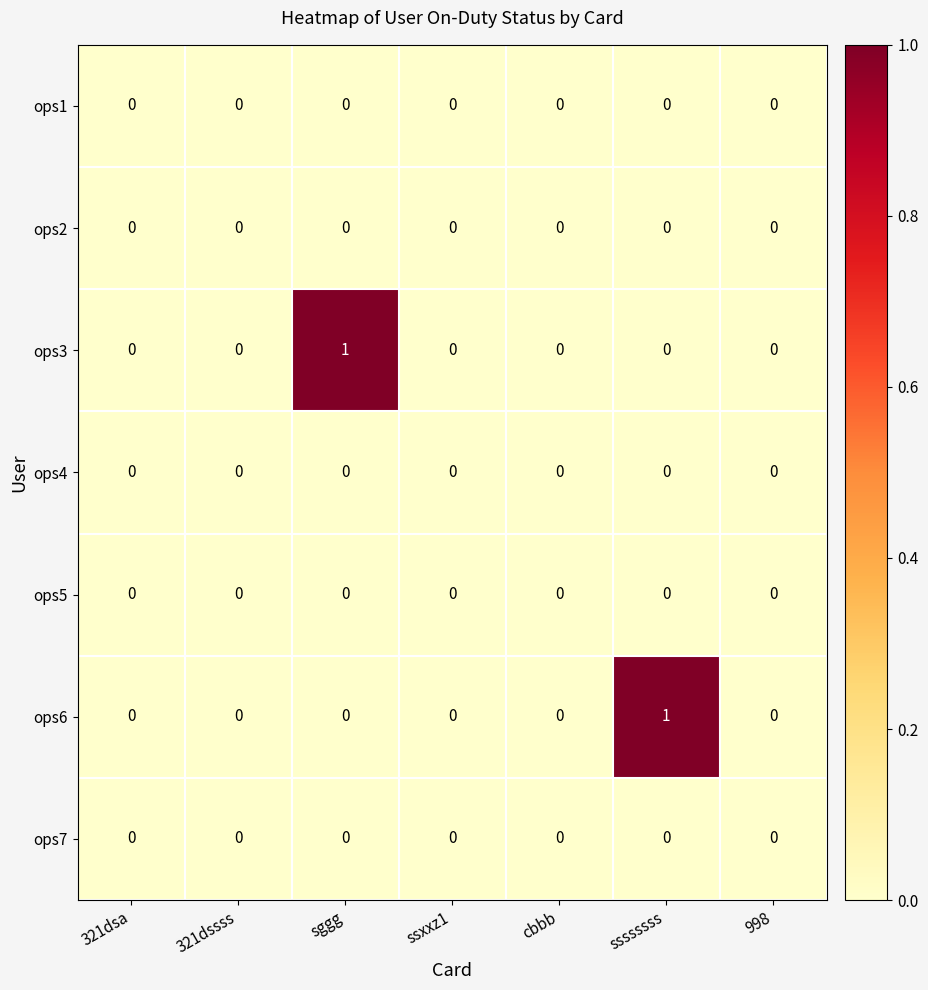

Is it true that ops6 equals 1 at ssssssss?

True